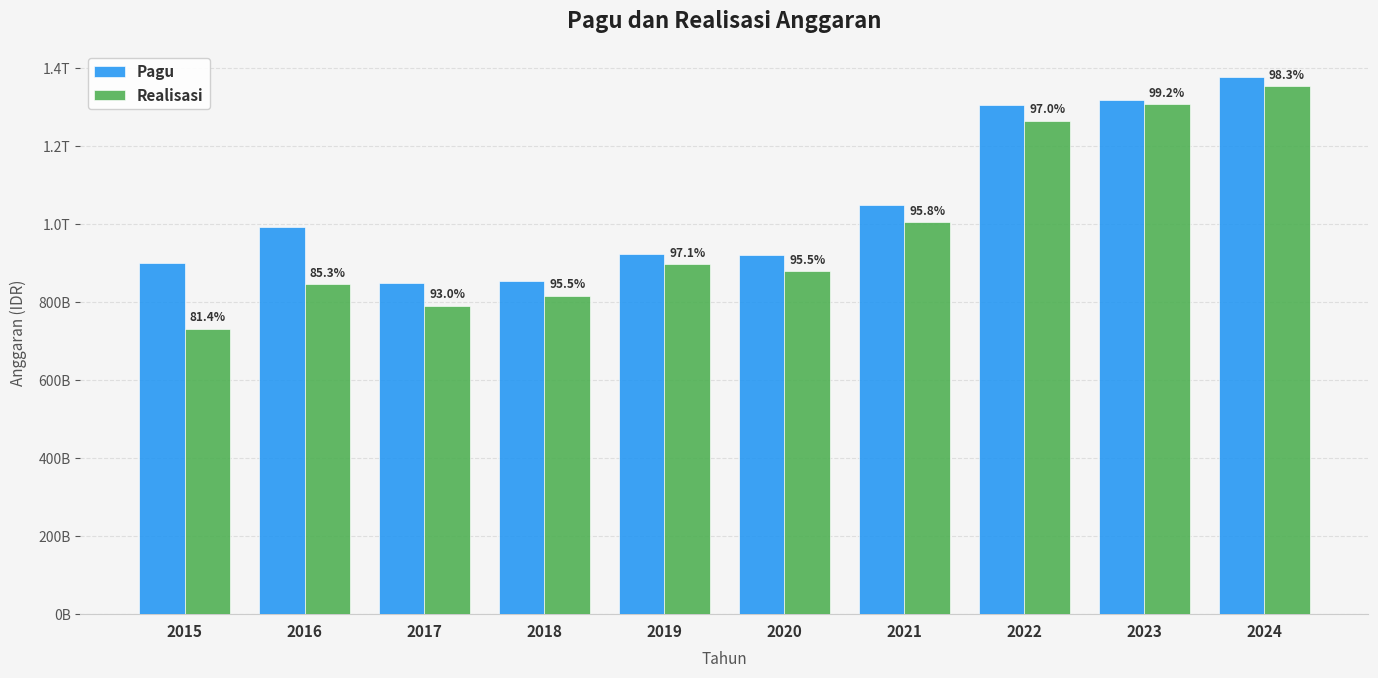

What are all the series names shown in the legend?

Pagu, Realisasi